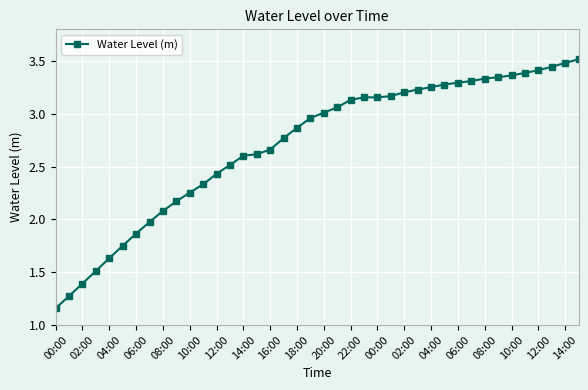

What is the maximum value shown in the chart?

3.5